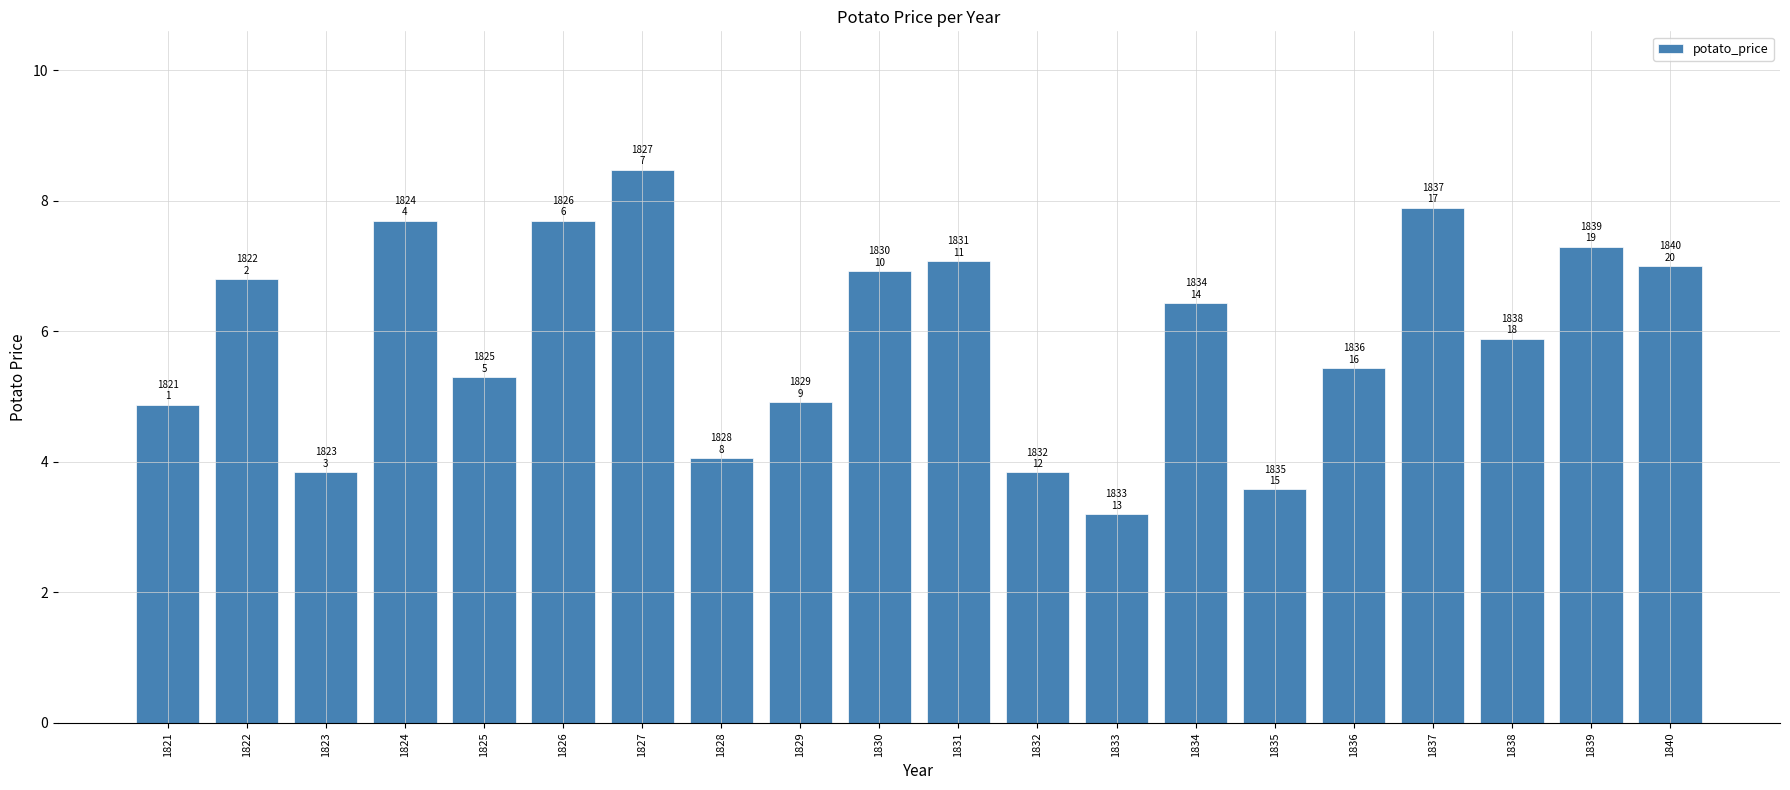

Count the number of categories in the chart.

20